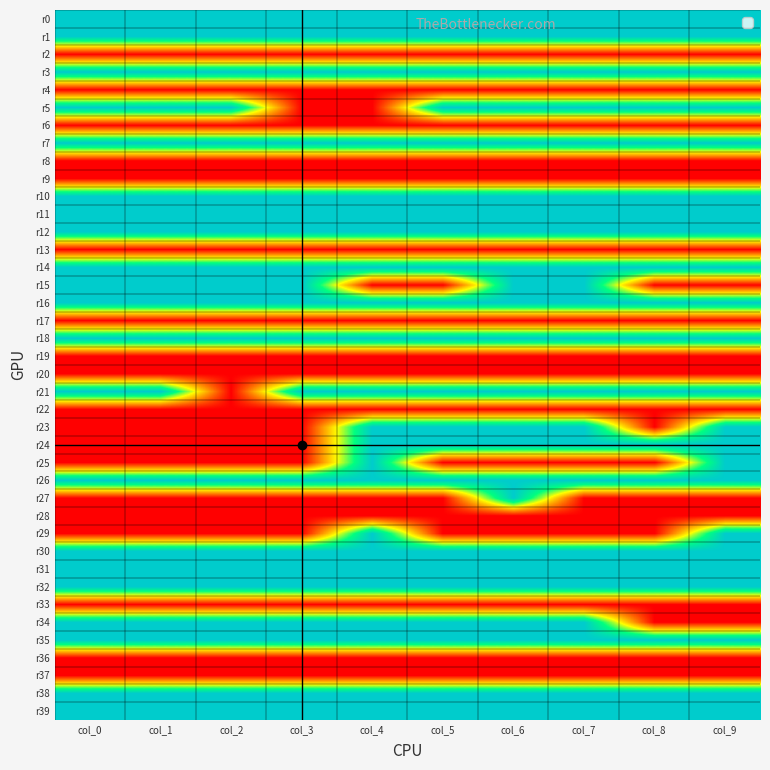

Reading right to left, list all the values displayed in this chart.

r0: col_9=2	col_8=2	col_7=2	col_6=2	col_5=2	col_4=2	col_3=2	col_2=2	col_1=2	col_0=2
r1: col_9=2	col_8=2	col_7=2	col_6=2	col_5=2	col_4=2	col_3=2	col_2=2	col_1=2	col_0=2
r2: col_9=1	col_8=1	col_7=1	col_6=1	col_5=1	col_4=1	col_3=1	col_2=1	col_1=1	col_0=1
r3: col_9=2	col_8=2	col_7=2	col_6=2	col_5=2	col_4=2	col_3=2	col_2=2	col_1=2	col_0=2
r4: col_9=1	col_8=1	col_7=1	col_6=1	col_5=1	col_4=1	col_3=1	col_2=1	col_1=1	col_0=1
r5: col_9=2	col_8=2	col_7=2	col_6=2	col_5=2	col_4=1	col_3=1	col_2=2	col_1=2	col_0=2
r6: col_9=1	col_8=1	col_7=1	col_6=1	col_5=1	col_4=1	col_3=1	col_2=1	col_1=1	col_0=1
r7: col_9=2	col_8=2	col_7=2	col_6=2	col_5=2	col_4=2	col_3=2	col_2=2	col_1=2	col_0=2
r8: col_9=1	col_8=1	col_7=1	col_6=1	col_5=1	col_4=1	col_3=1	col_2=1	col_1=1	col_0=1
r9: col_9=1	col_8=1	col_7=1	col_6=1	col_5=1	col_4=1	col_3=1	col_2=1	col_1=1	col_0=1
r10: col_9=2	col_8=2	col_7=2	col_6=2	col_5=2	col_4=2	col_3=2	col_2=2	col_1=2	col_0=2
r11: col_9=2	col_8=2	col_7=2	col_6=2	col_5=2	col_4=2	col_3=2	col_2=2	col_1=2	col_0=2
r12: col_9=2	col_8=2	col_7=2	col_6=2	col_5=2	col_4=2	col_3=2	col_2=2	col_1=2	col_0=2
r13: col_9=1	col_8=1	col_7=1	col_6=1	col_5=1	col_4=1	col_3=1	col_2=1	col_1=1	col_0=1
r14: col_9=2	col_8=2	col_7=2	col_6=2	col_5=2	col_4=2	col_3=2	col_2=2	col_1=2	col_0=2
r15: col_9=1	col_8=1	col_7=2	col_6=2	col_5=1	col_4=1	col_3=2	col_2=2	col_1=2	col_0=2
r16: col_9=2	col_8=2	col_7=2	col_6=2	col_5=2	col_4=2	col_3=2	col_2=2	col_1=2	col_0=2
r17: col_9=1	col_8=1	col_7=1	col_6=1	col_5=1	col_4=1	col_3=1	col_2=1	col_1=1	col_0=1
r18: col_9=2	col_8=2	col_7=2	col_6=2	col_5=2	col_4=2	col_3=2	col_2=2	col_1=2	col_0=2
r19: col_9=1	col_8=1	col_7=1	col_6=1	col_5=1	col_4=1	col_3=1	col_2=1	col_1=1	col_0=1
r20: col_9=1	col_8=1	col_7=1	col_6=1	col_5=1	col_4=1	col_3=1	col_2=1	col_1=1	col_0=1
r21: col_9=2	col_8=2	col_7=2	col_6=2	col_5=2	col_4=2	col_3=2	col_2=1	col_1=2	col_0=2
r22: col_9=1	col_8=1	col_7=1	col_6=1	col_5=1	col_4=1	col_3=1	col_2=1	col_1=1	col_0=1
r23: col_9=2	col_8=1	col_7=2	col_6=2	col_5=2	col_4=2	col_3=1	col_2=1	col_1=1	col_0=1
r24: col_9=2	col_8=2	col_7=2	col_6=2	col_5=2	col_4=2	col_3=1	col_2=1	col_1=1	col_0=1
r25: col_9=2	col_8=1	col_7=1	col_6=1	col_5=1	col_4=2	col_3=1	col_2=1	col_1=1	col_0=1
r26: col_9=2	col_8=2	col_7=2	col_6=2	col_5=2	col_4=2	col_3=2	col_2=2	col_1=2	col_0=2
r27: col_9=1	col_8=1	col_7=1	col_6=2	col_5=1	col_4=1	col_3=1	col_2=1	col_1=1	col_0=1
r28: col_9=1	col_8=1	col_7=1	col_6=1	col_5=1	col_4=1	col_3=1	col_2=1	col_1=1	col_0=1
r29: col_9=2	col_8=1	col_7=1	col_6=1	col_5=1	col_4=2	col_3=1	col_2=1	col_1=1	col_0=1
r30: col_9=2	col_8=2	col_7=2	col_6=2	col_5=2	col_4=2	col_3=2	col_2=2	col_1=2	col_0=2
r31: col_9=2	col_8=2	col_7=2	col_6=2	col_5=2	col_4=2	col_3=2	col_2=2	col_1=2	col_0=2
r32: col_9=2	col_8=2	col_7=2	col_6=2	col_5=2	col_4=2	col_3=2	col_2=2	col_1=2	col_0=2
r33: col_9=1	col_8=1	col_7=1	col_6=1	col_5=1	col_4=1	col_3=1	col_2=1	col_1=1	col_0=1
r34: col_9=1	col_8=1	col_7=2	col_6=2	col_5=2	col_4=2	col_3=2	col_2=2	col_1=2	col_0=2
r35: col_9=2	col_8=2	col_7=2	col_6=2	col_5=2	col_4=2	col_3=2	col_2=2	col_1=2	col_0=2
r36: col_9=1	col_8=1	col_7=1	col_6=1	col_5=1	col_4=1	col_3=1	col_2=1	col_1=1	col_0=1
r37: col_9=1	col_8=1	col_7=1	col_6=1	col_5=1	col_4=1	col_3=1	col_2=1	col_1=1	col_0=1
r38: col_9=2	col_8=2	col_7=2	col_6=2	col_5=2	col_4=2	col_3=2	col_2=2	col_1=2	col_0=2
r39: col_9=2	col_8=2	col_7=2	col_6=2	col_5=2	col_4=2	col_3=2	col_2=2	col_1=2	col_0=2